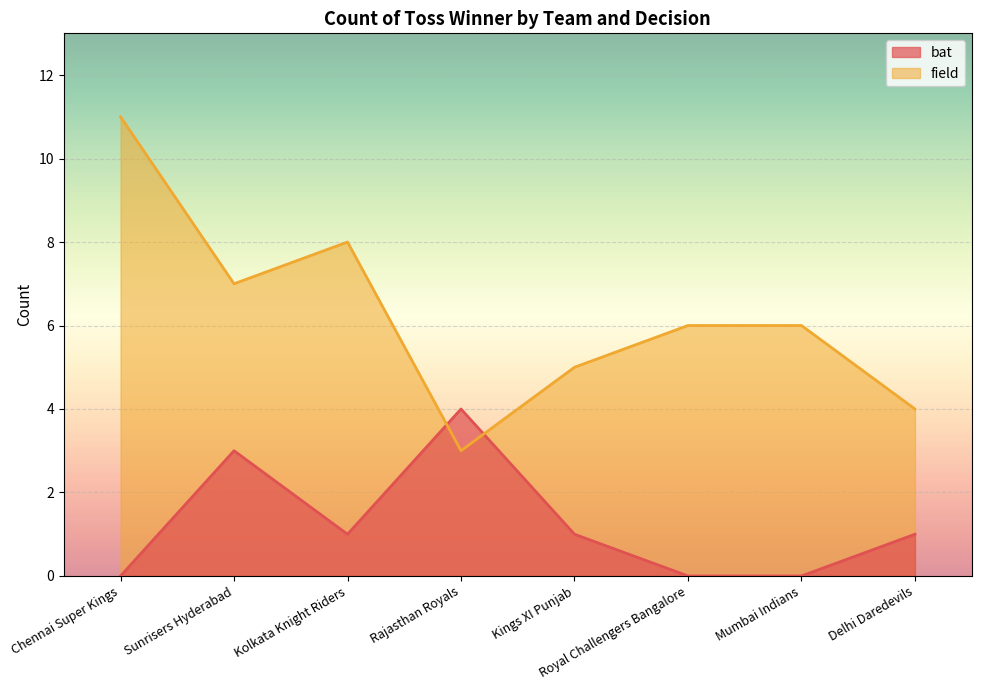

How many intersections are there between bat and field?

2